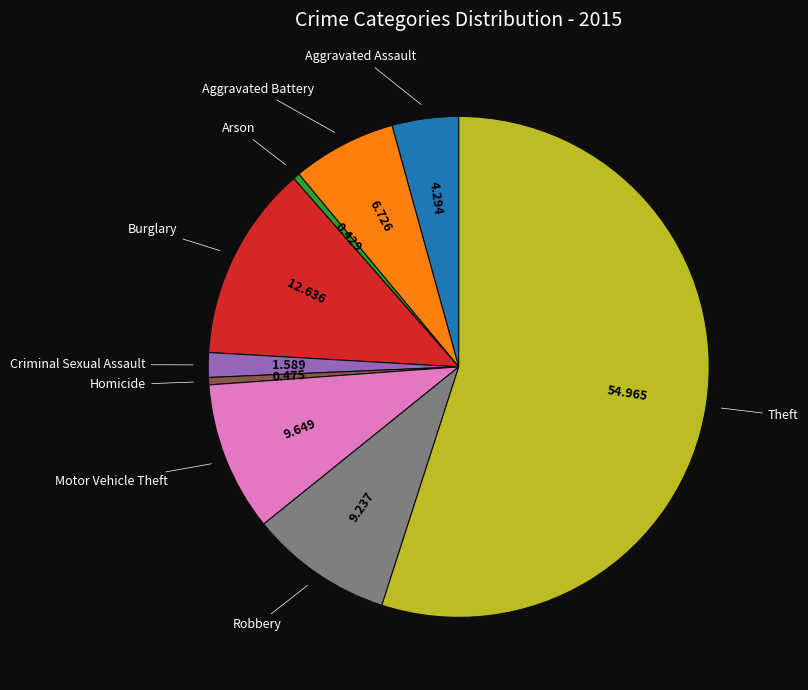

How many segments does this pie chart have?

9